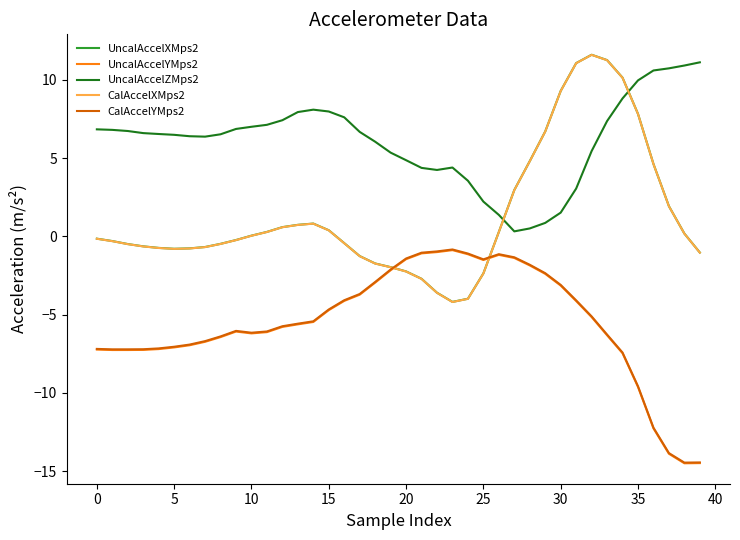

True or false: CalAccelYMps2 and UncalAccelZMps2 cross at least once.

False